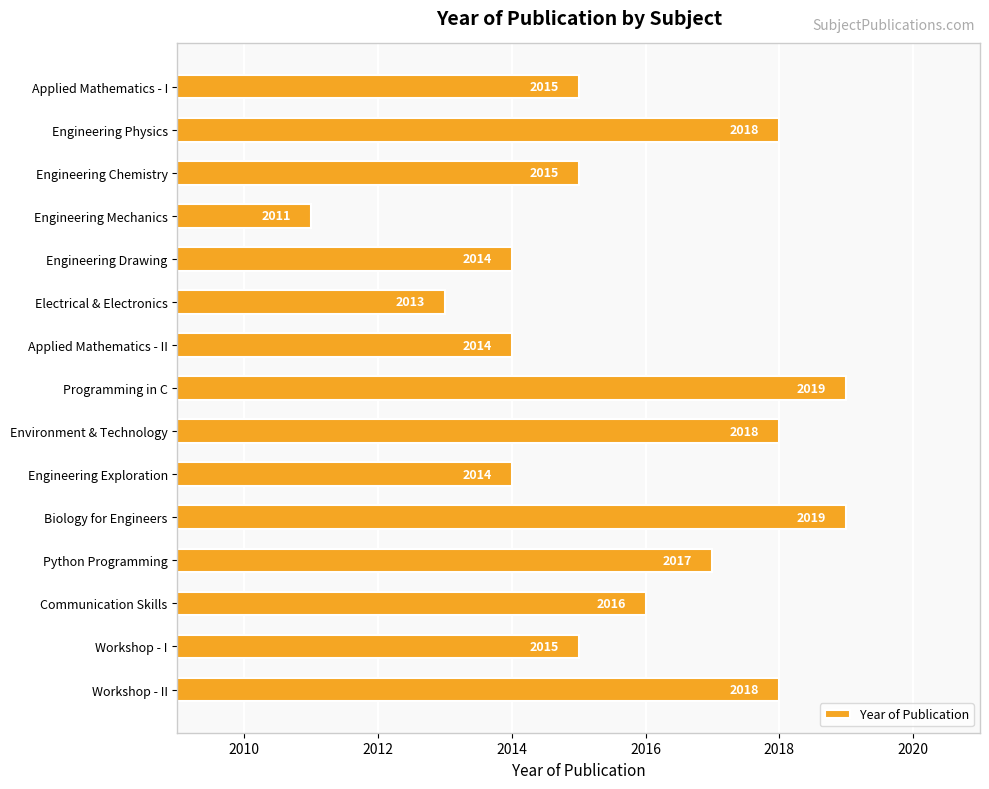

True or false: the data shows 1096 at Applied Mathematics - II.

False